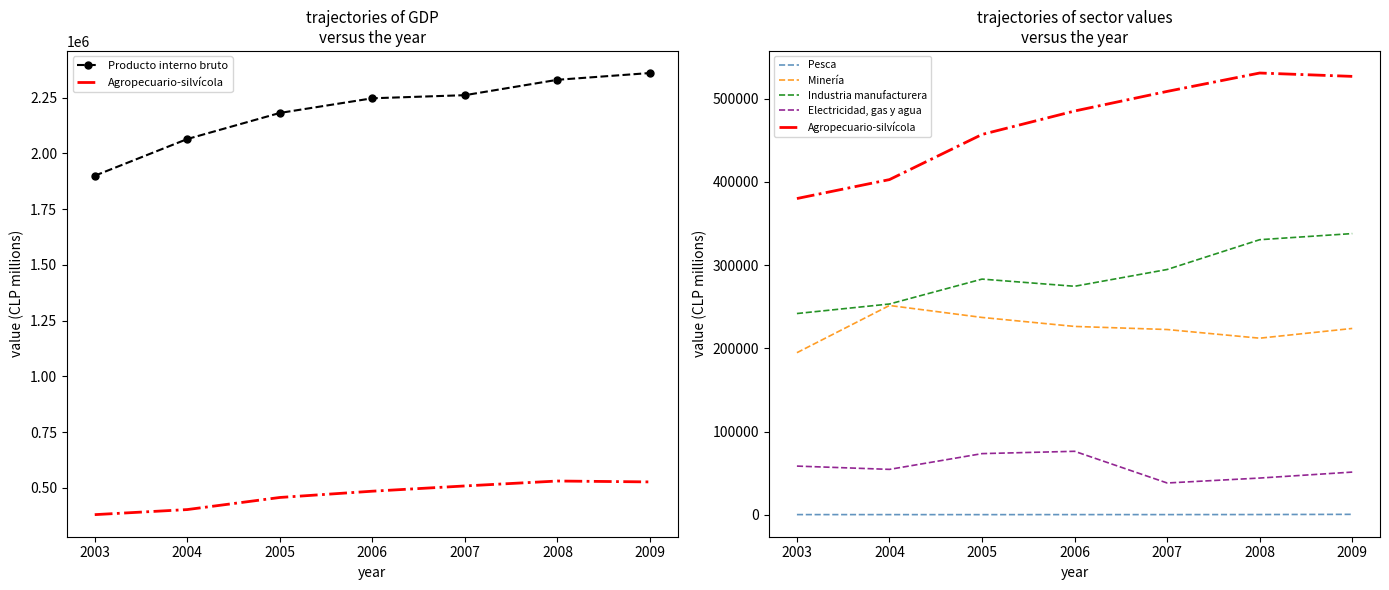

Is the value of Agropecuario-silvícola at 2009 greater than the value of Pesca at 2004?

Yes